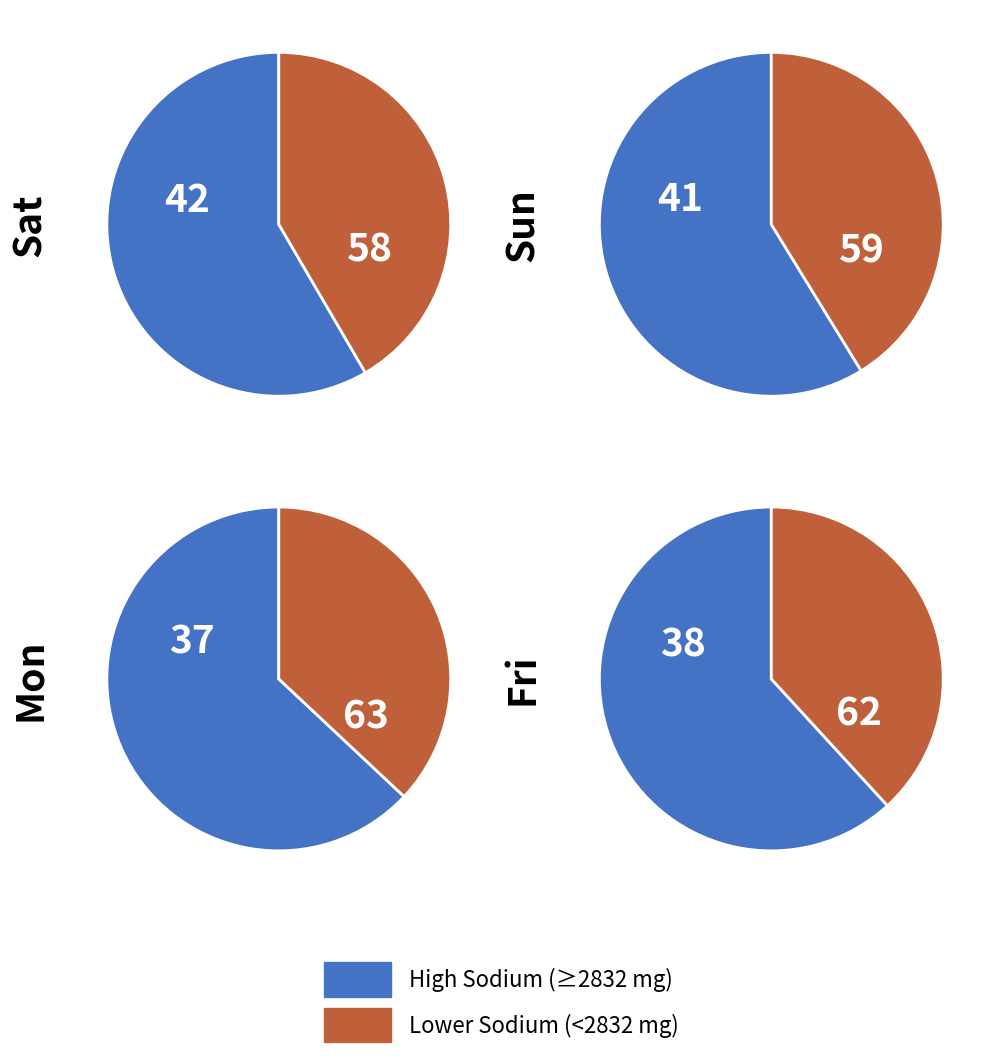

Which series has the widest spread of values?

Mon